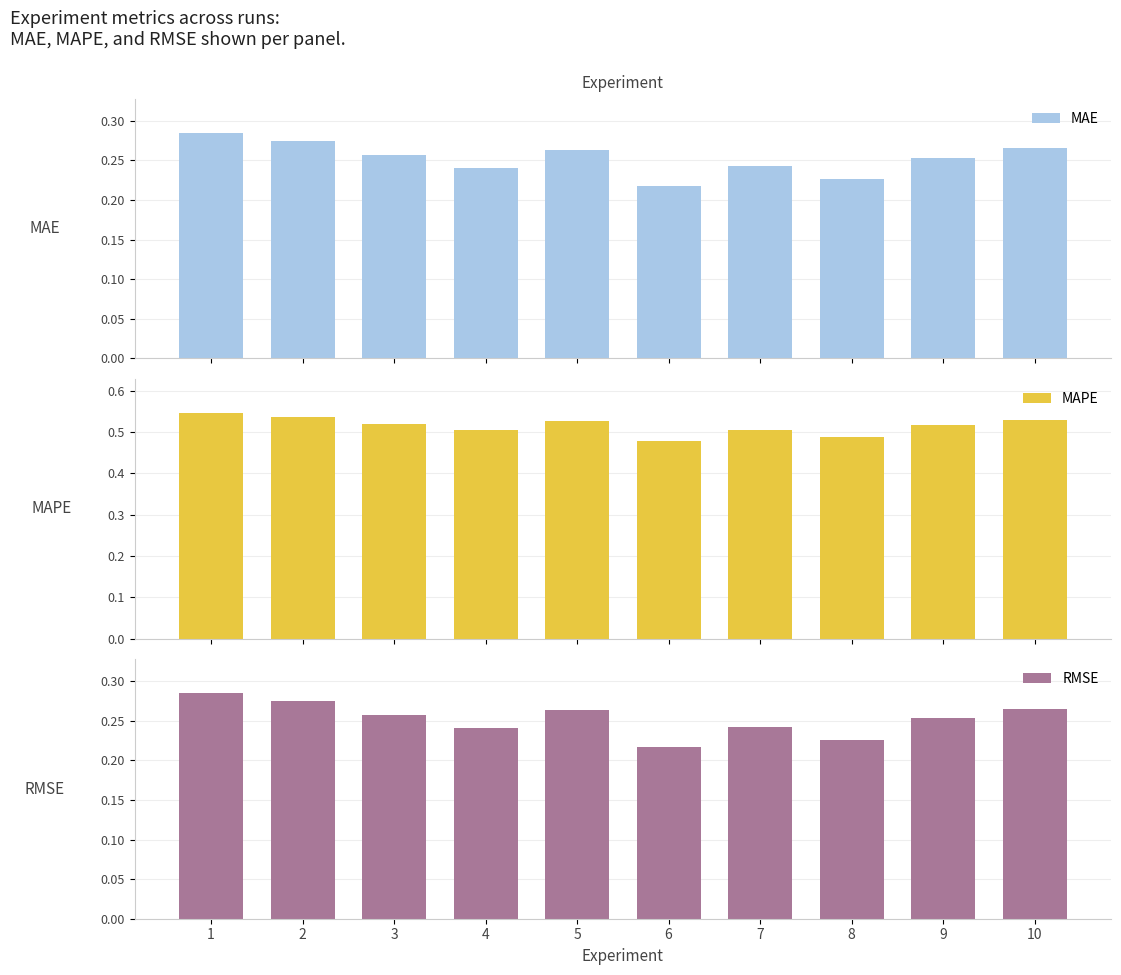

Is the value of MAPE at 7 greater than the value of RMSE at 5?

Yes